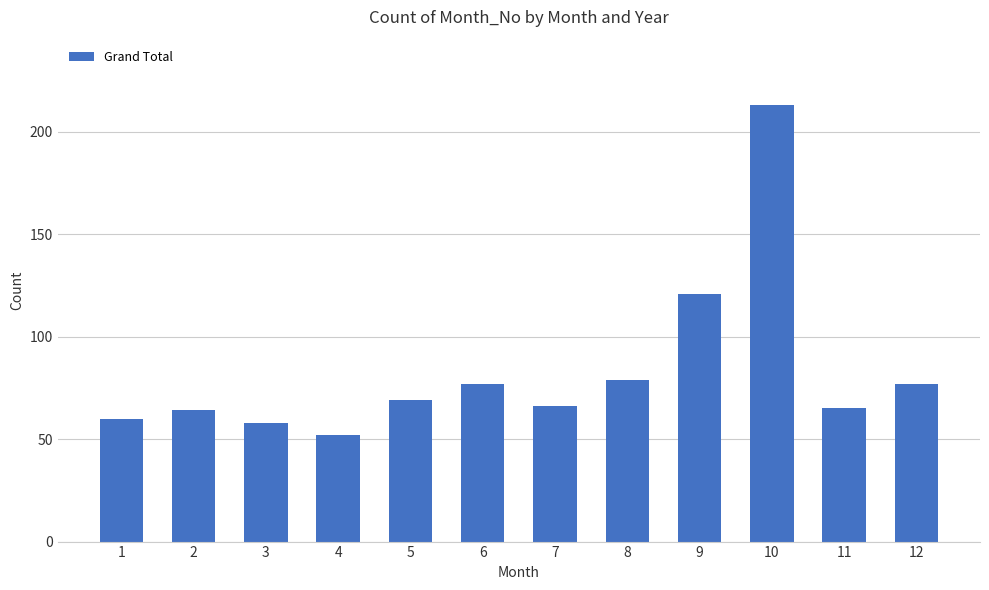

The value at 3 is 58. True or false?

True